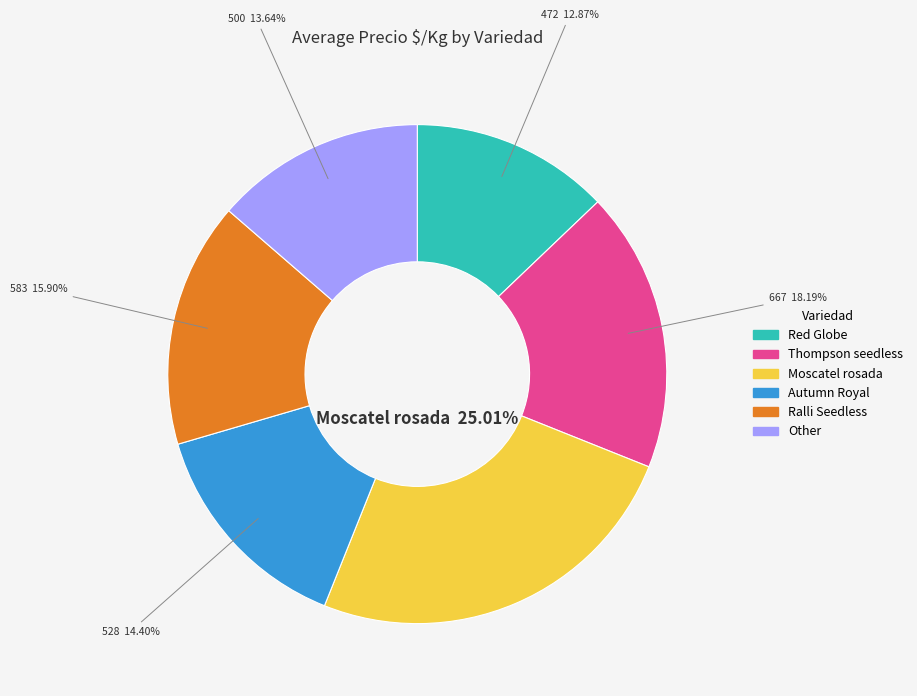

To the nearest percent, what percentage of the pie is Autumn Royal?

14%